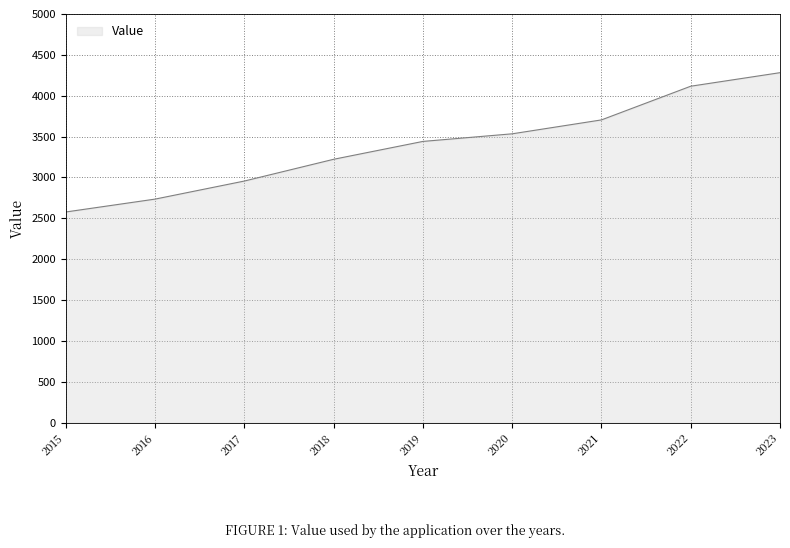

How many series are shown in this chart?

1